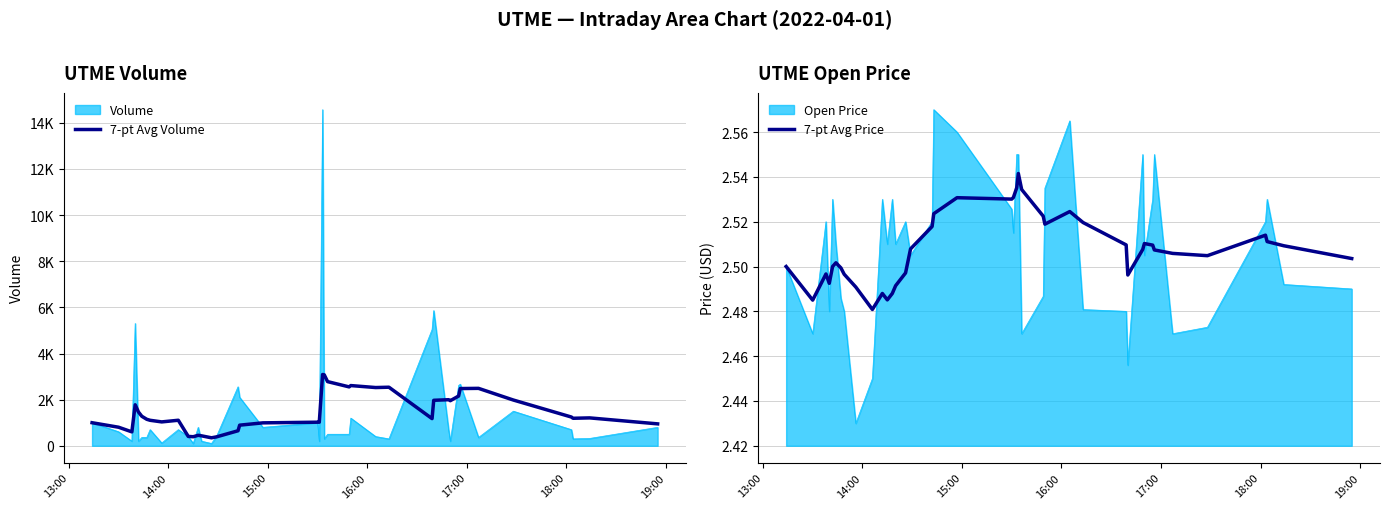

True or false: 7-pt Avg Price and 7-pt Avg Volume intersect in this chart.

False